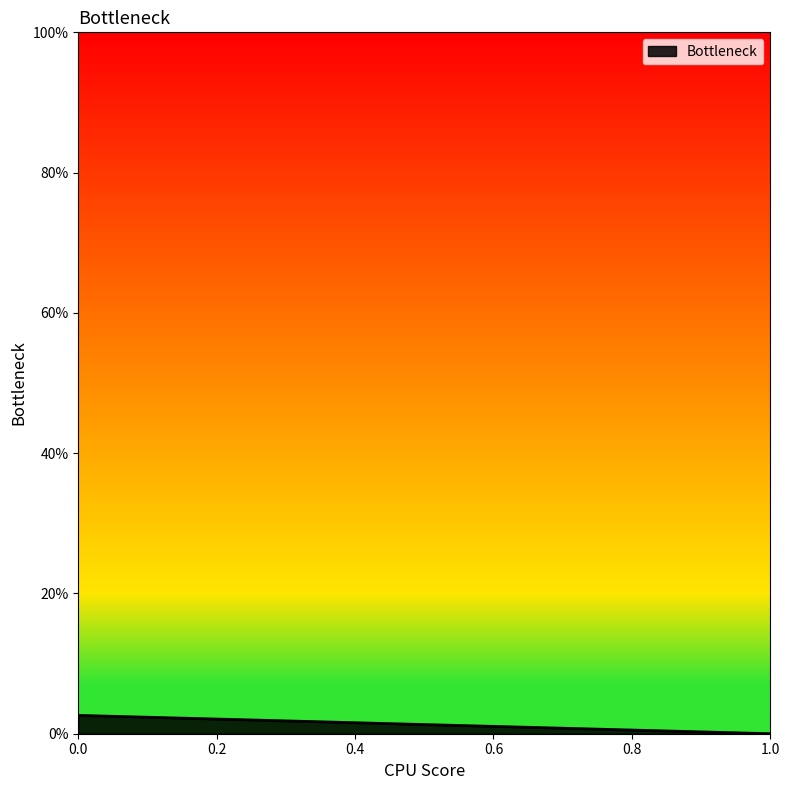

List the labels in order of value, smallest first.

1, 0